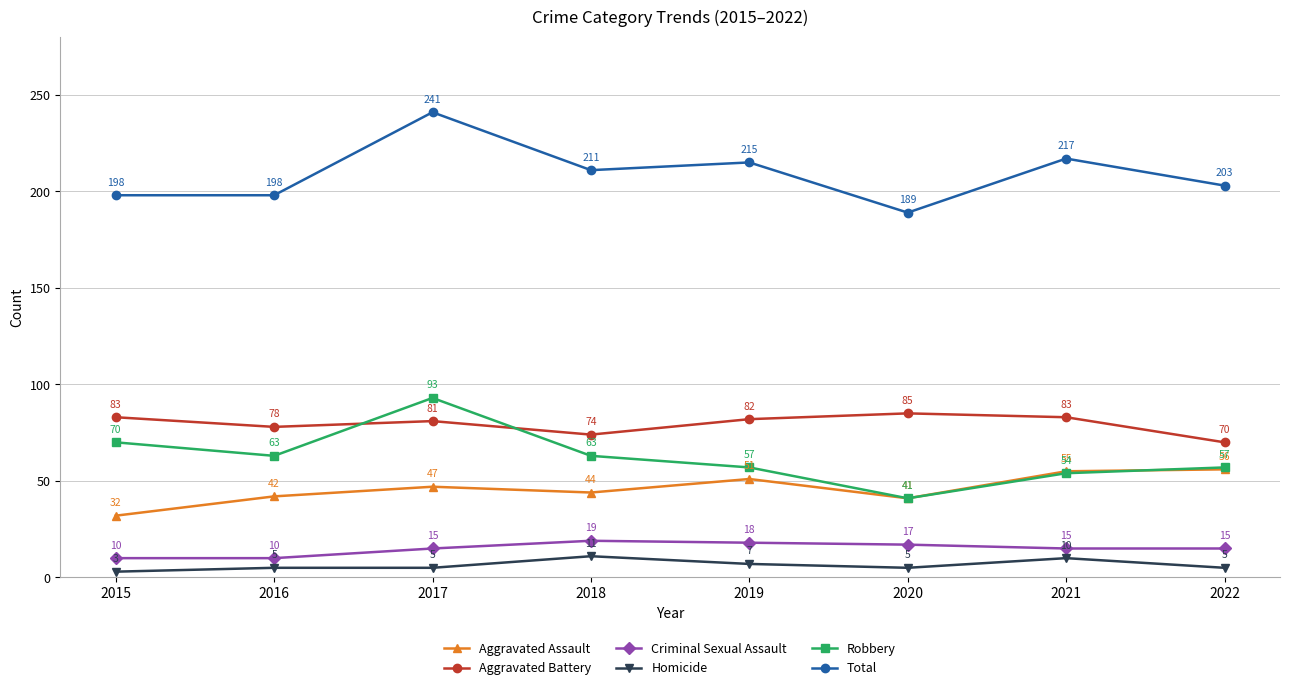

Where is the first local maximum for Aggravated Assault?

2017